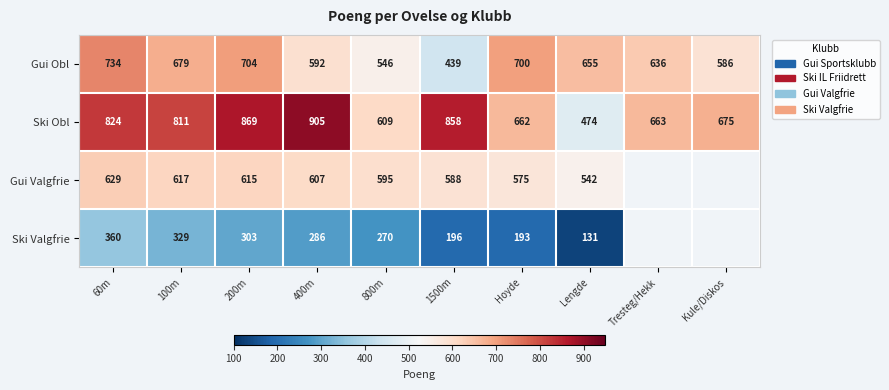

Read the Ski Obl value at 400m.

905